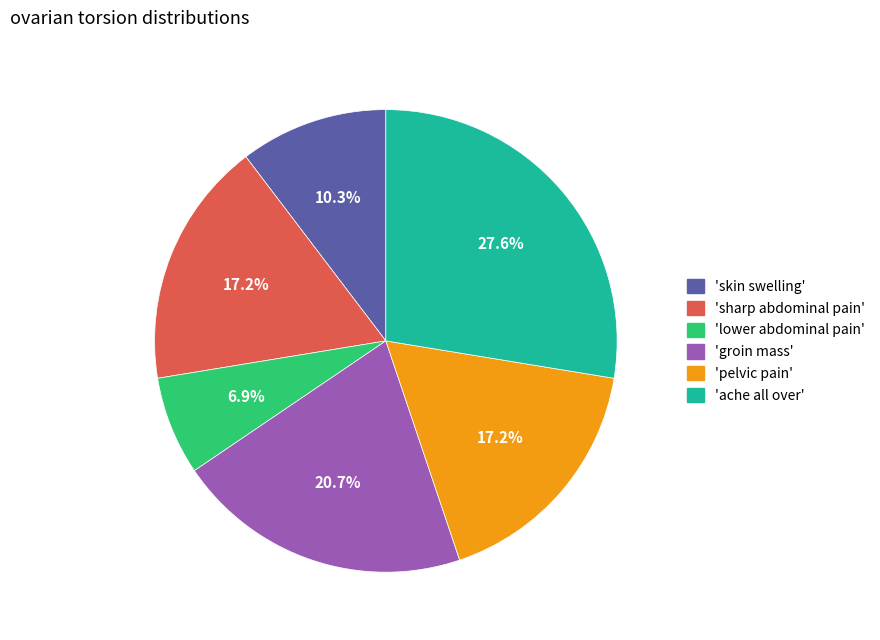

Between 'skin swelling' and 'sharp abdominal pain', which is larger?

'sharp abdominal pain'